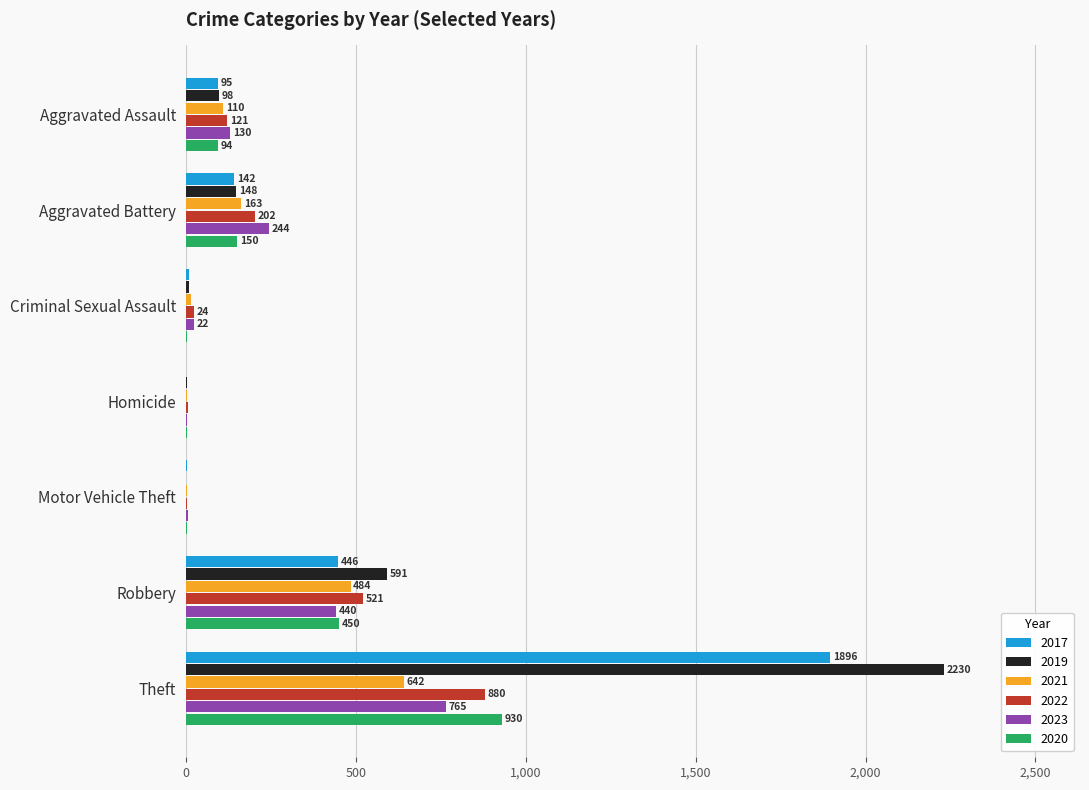

The value of 2022 at Robbery is 891. True or false?

False